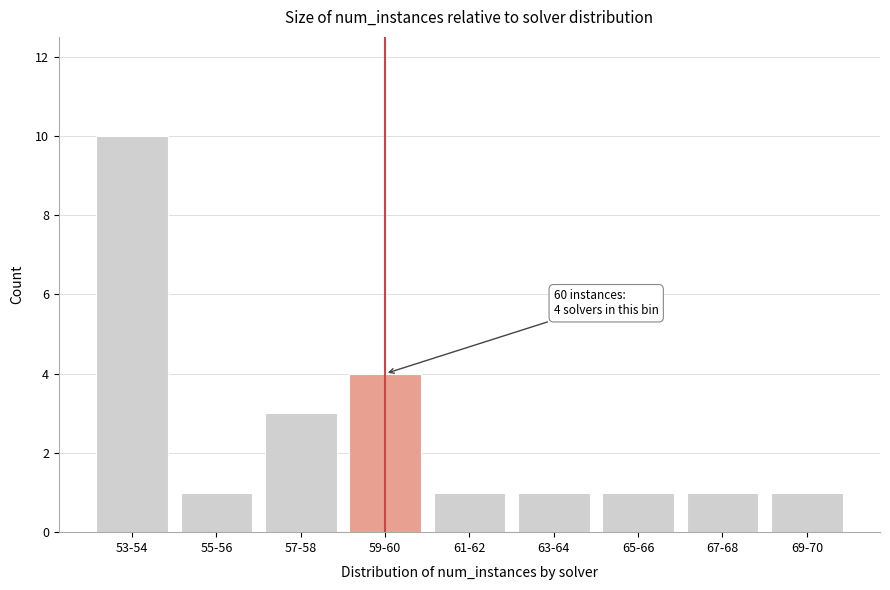

Reading left to right, list all the values displayed in this chart.

10	1	3	4	1	1	1	1	1